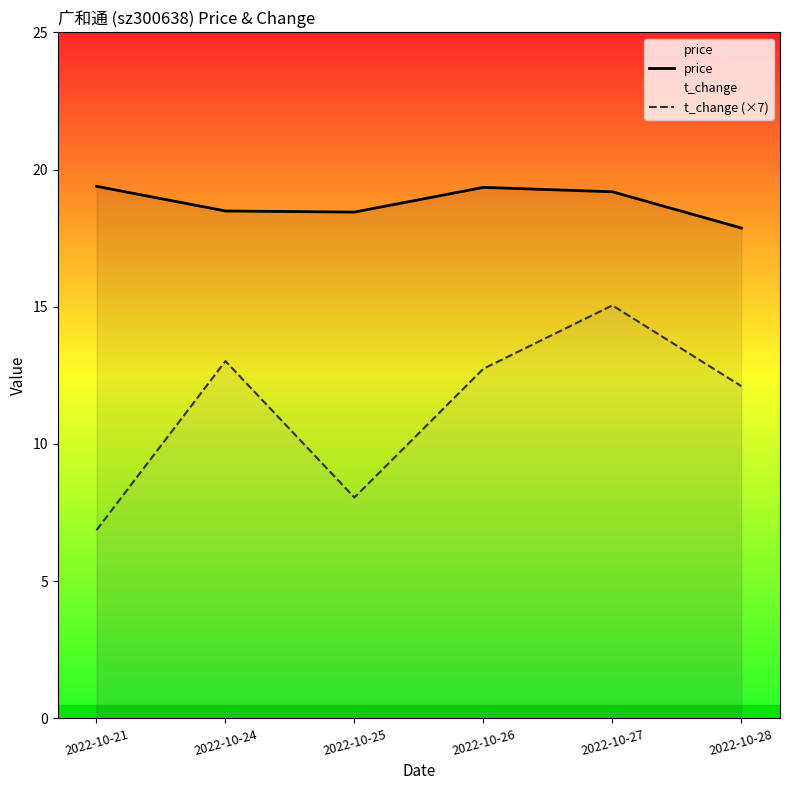

What is the difference between the highest and lowest values at 2022-10-25?

10.4